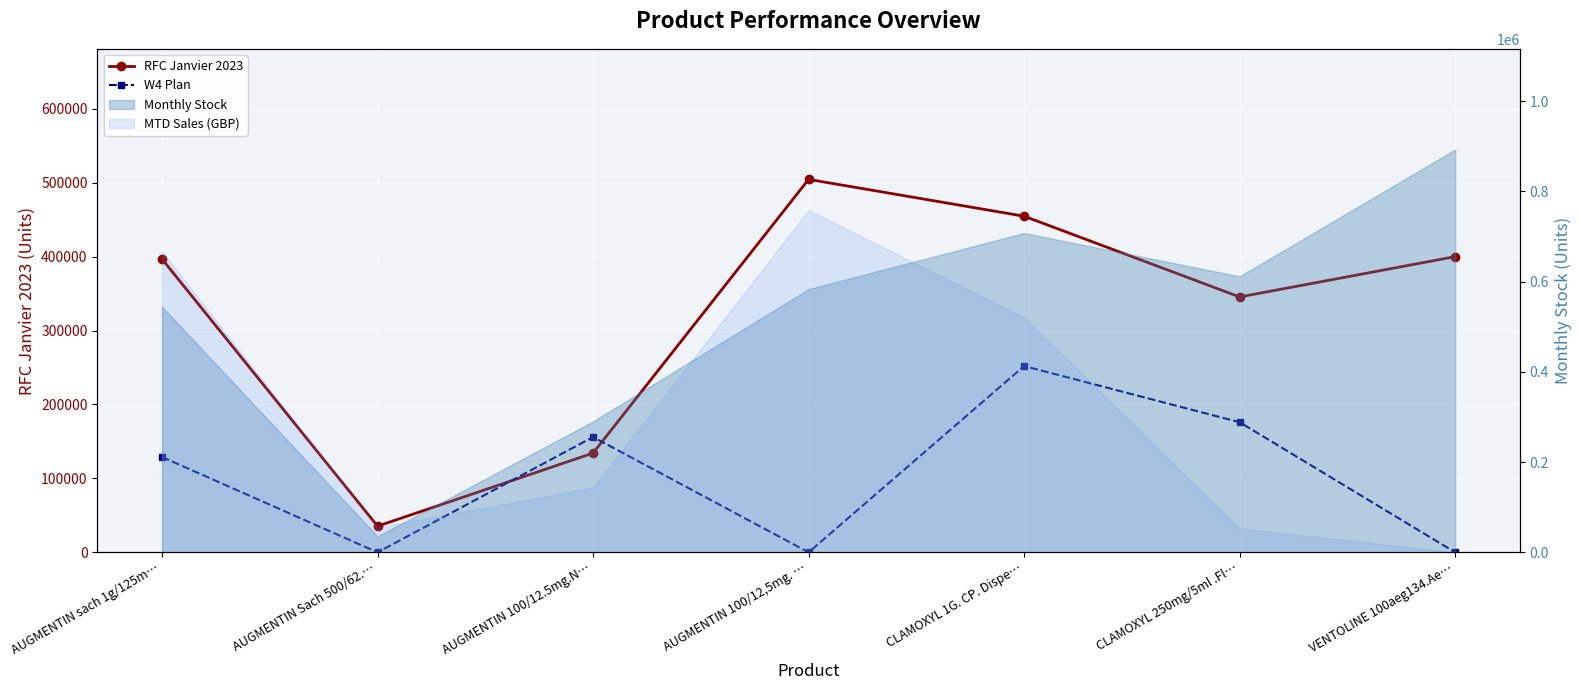

Count the RFC Janvier 2023 values in the range 134229 to 454700.

5